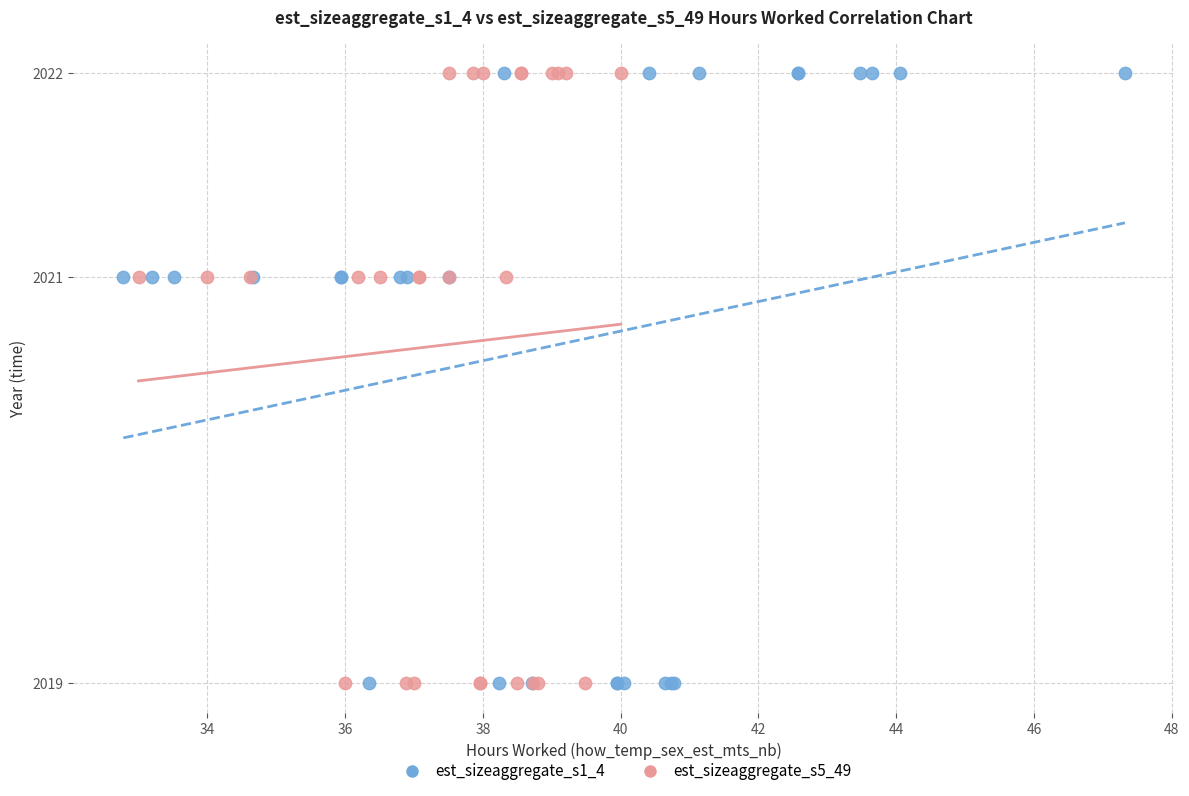

What are all the series names shown in the legend?

est_sizeaggregate_s1_4, est_sizeaggregate_s5_49